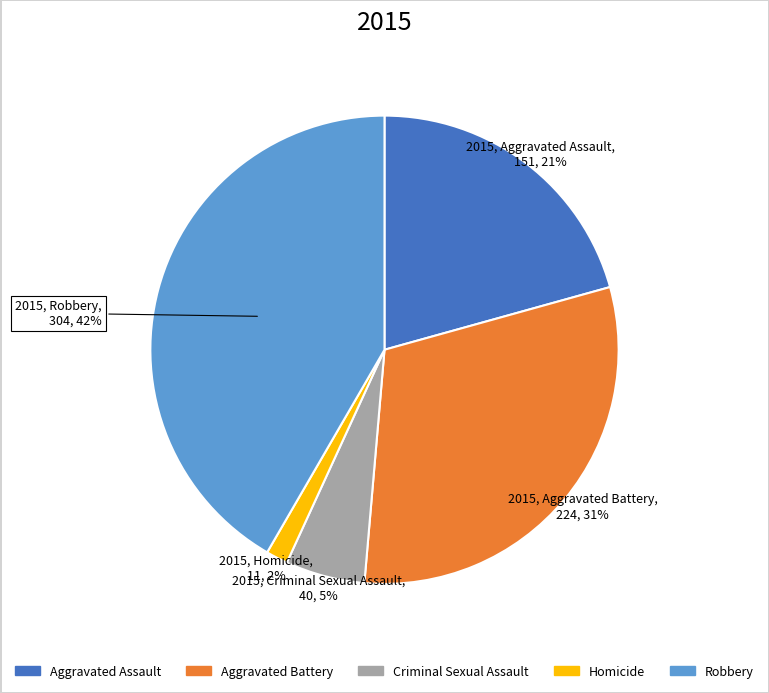

The Robbery slice represents 42% of the pie. True or false?

True